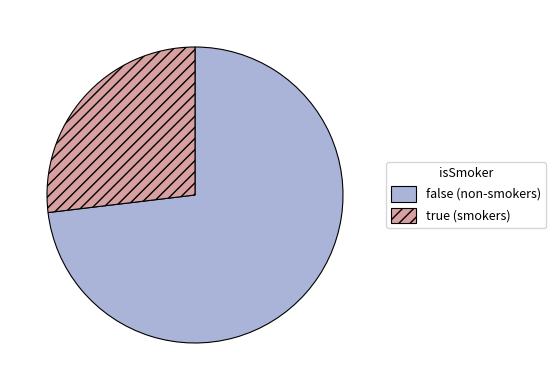

Which has a higher value, true or false?

false